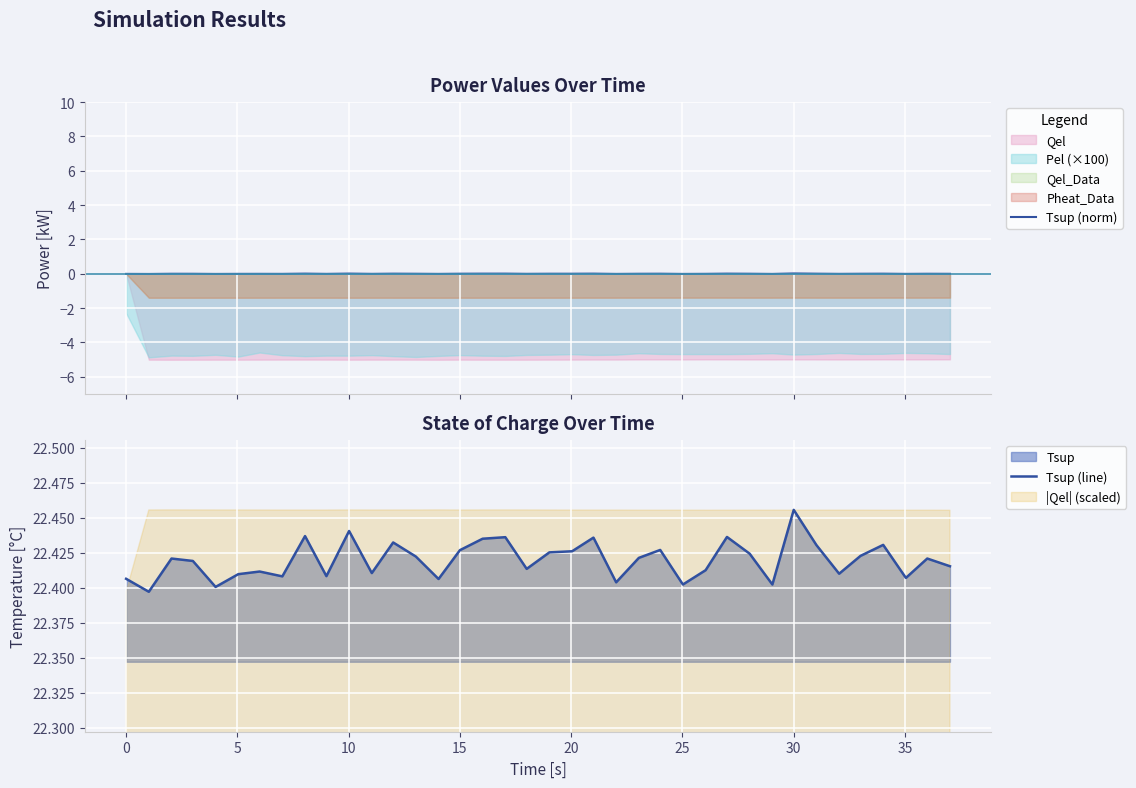

What is the difference between the maximum and minimum values in the Tsup (line) series?

0.1